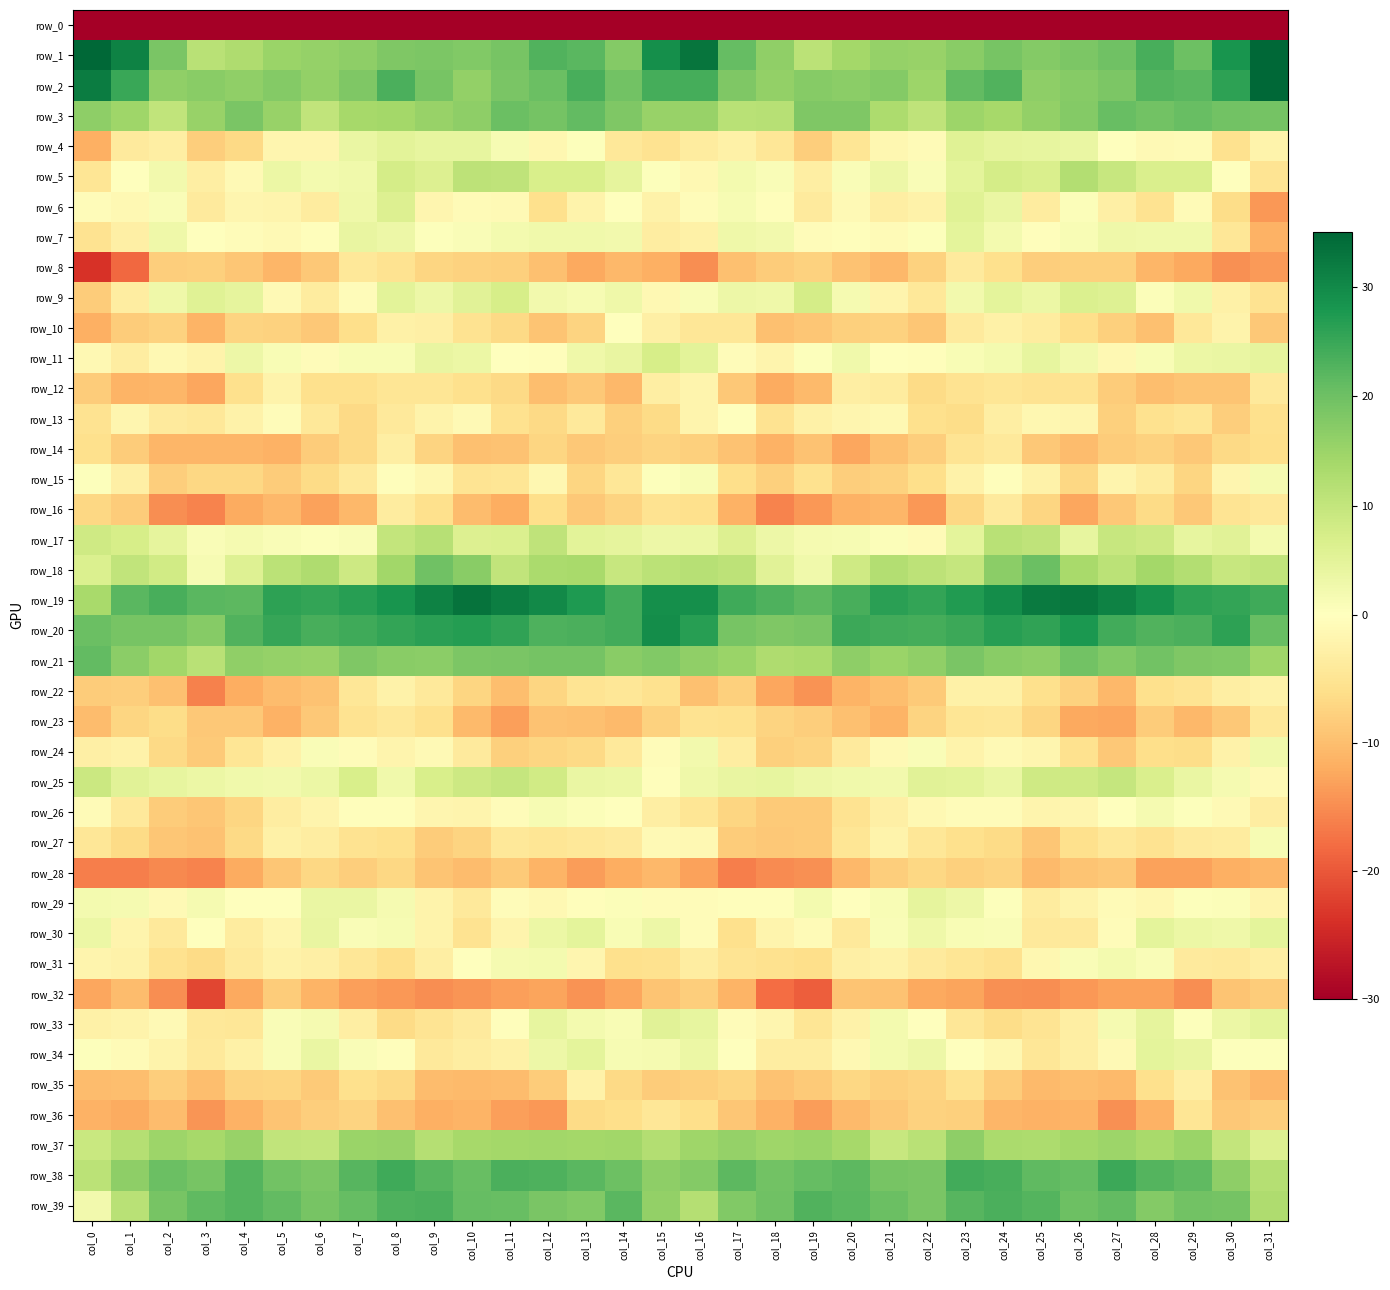

What is the approximate value of row_9 at col_21?

-2.1